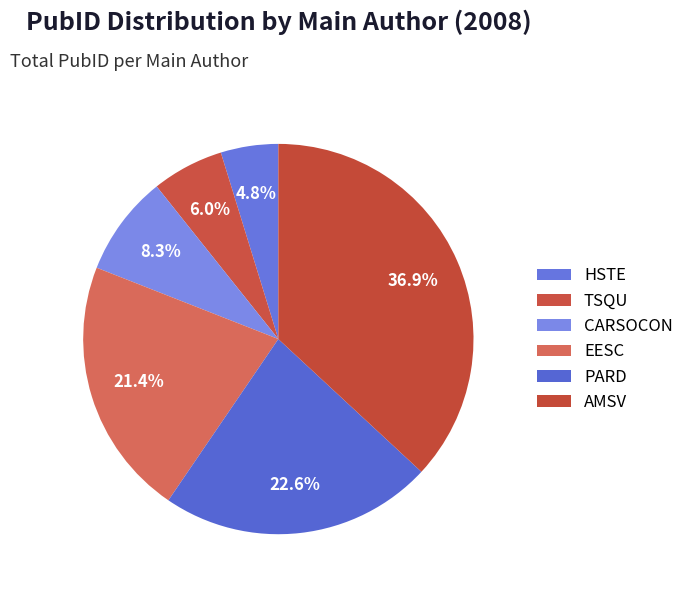

To the nearest percent, what portion does AMSV represent?

37%